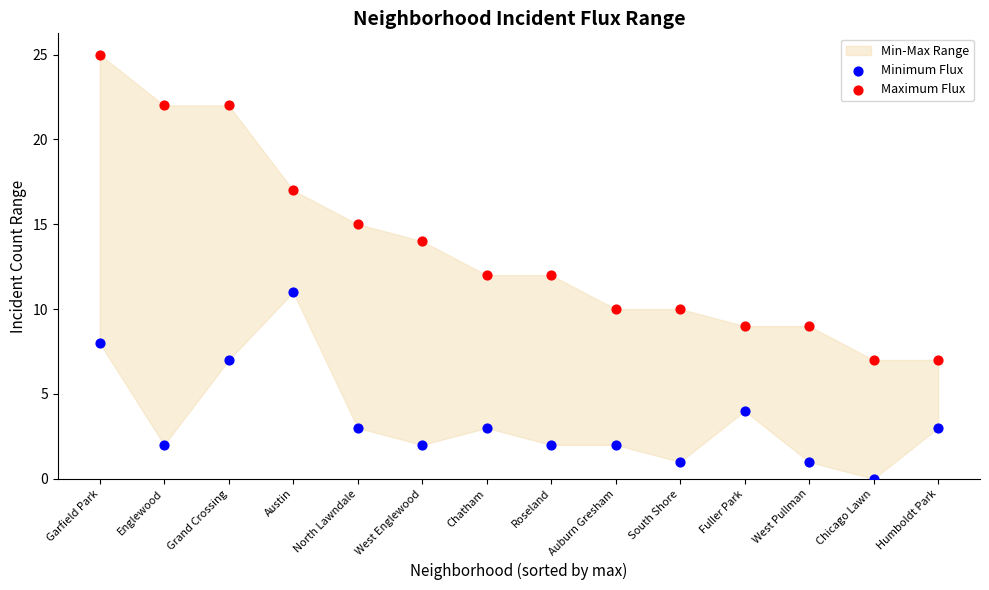

Which series has the largest Y range (max minus min)?

Maximum Flux